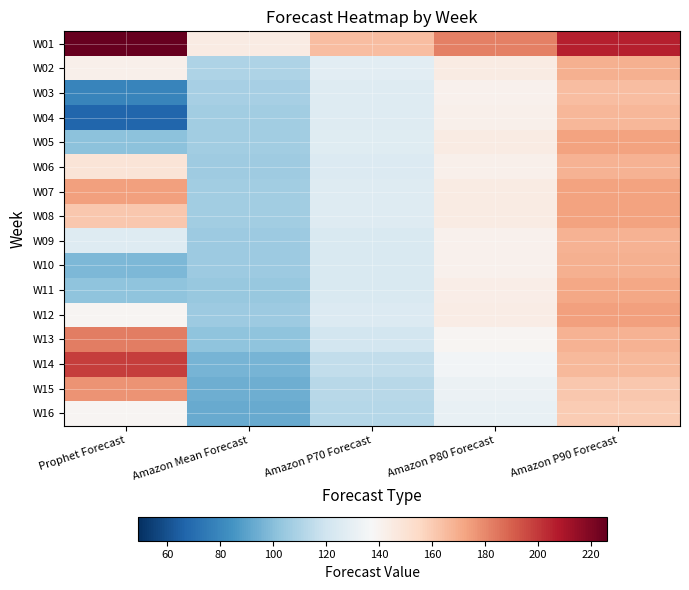

Reading right to left, transcribe all the data shown in this chart.

W01: Amazon P90 Forecast=206	Amazon P80 Forecast=182	Amazon P70 Forecast=165	Amazon Mean Forecast=145	Prophet Forecast=226
W02: Amazon P90 Forecast=169	Amazon P80 Forecast=145	Amazon P70 Forecast=128	Amazon Mean Forecast=110	Prophet Forecast=142
W03: Amazon P90 Forecast=165	Amazon P80 Forecast=141	Amazon P70 Forecast=126	Amazon Mean Forecast=108	Prophet Forecast=79
W04: Amazon P90 Forecast=167	Amazon P80 Forecast=142	Amazon P70 Forecast=126	Amazon Mean Forecast=107	Prophet Forecast=67
W05: Amazon P90 Forecast=173	Amazon P80 Forecast=145	Amazon P70 Forecast=127	Amazon Mean Forecast=107	Prophet Forecast=101
W06: Amazon P90 Forecast=168	Amazon P80 Forecast=142	Amazon P70 Forecast=125	Amazon Mean Forecast=106	Prophet Forecast=149
W07: Amazon P90 Forecast=173	Amazon P80 Forecast=145	Amazon P70 Forecast=126	Amazon Mean Forecast=107	Prophet Forecast=174
W08: Amazon P90 Forecast=173	Amazon P80 Forecast=145	Amazon P70 Forecast=126	Amazon Mean Forecast=107	Prophet Forecast=161
W09: Amazon P90 Forecast=168	Amazon P80 Forecast=141	Amazon P70 Forecast=124	Amazon Mean Forecast=105	Prophet Forecast=126
W10: Amazon P90 Forecast=169	Amazon P80 Forecast=141	Amazon P70 Forecast=124	Amazon Mean Forecast=105	Prophet Forecast=98
W11: Amazon P90 Forecast=172	Amazon P80 Forecast=143	Amazon P70 Forecast=124	Amazon Mean Forecast=104	Prophet Forecast=102
W12: Amazon P90 Forecast=174	Amazon P80 Forecast=144	Amazon P70 Forecast=125	Amazon Mean Forecast=105	Prophet Forecast=139
W13: Amazon P90 Forecast=168	Amazon P80 Forecast=139	Amazon P70 Forecast=121	Amazon Mean Forecast=102	Prophet Forecast=183
W14: Amazon P90 Forecast=166	Amazon P80 Forecast=135	Amazon P70 Forecast=116	Amazon Mean Forecast=96	Prophet Forecast=199
W15: Amazon P90 Forecast=161	Amazon P80 Forecast=132	Amazon P70 Forecast=113	Amazon Mean Forecast=94	Prophet Forecast=177
W16: Amazon P90 Forecast=160	Amazon P80 Forecast=131	Amazon P70 Forecast=112	Amazon Mean Forecast=93	Prophet Forecast=139